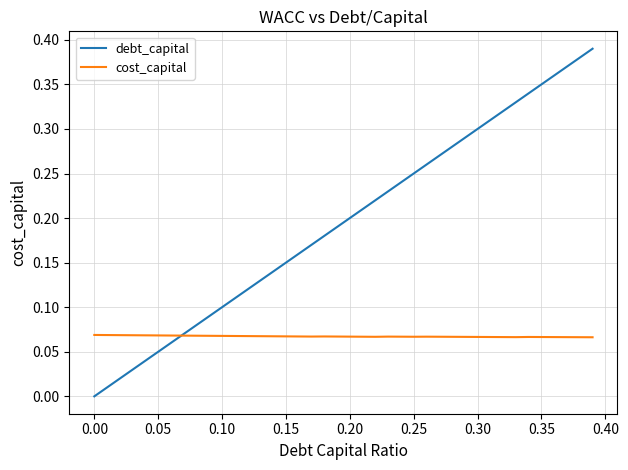

What are all the series names shown in the legend?

debt_capital, cost_capital